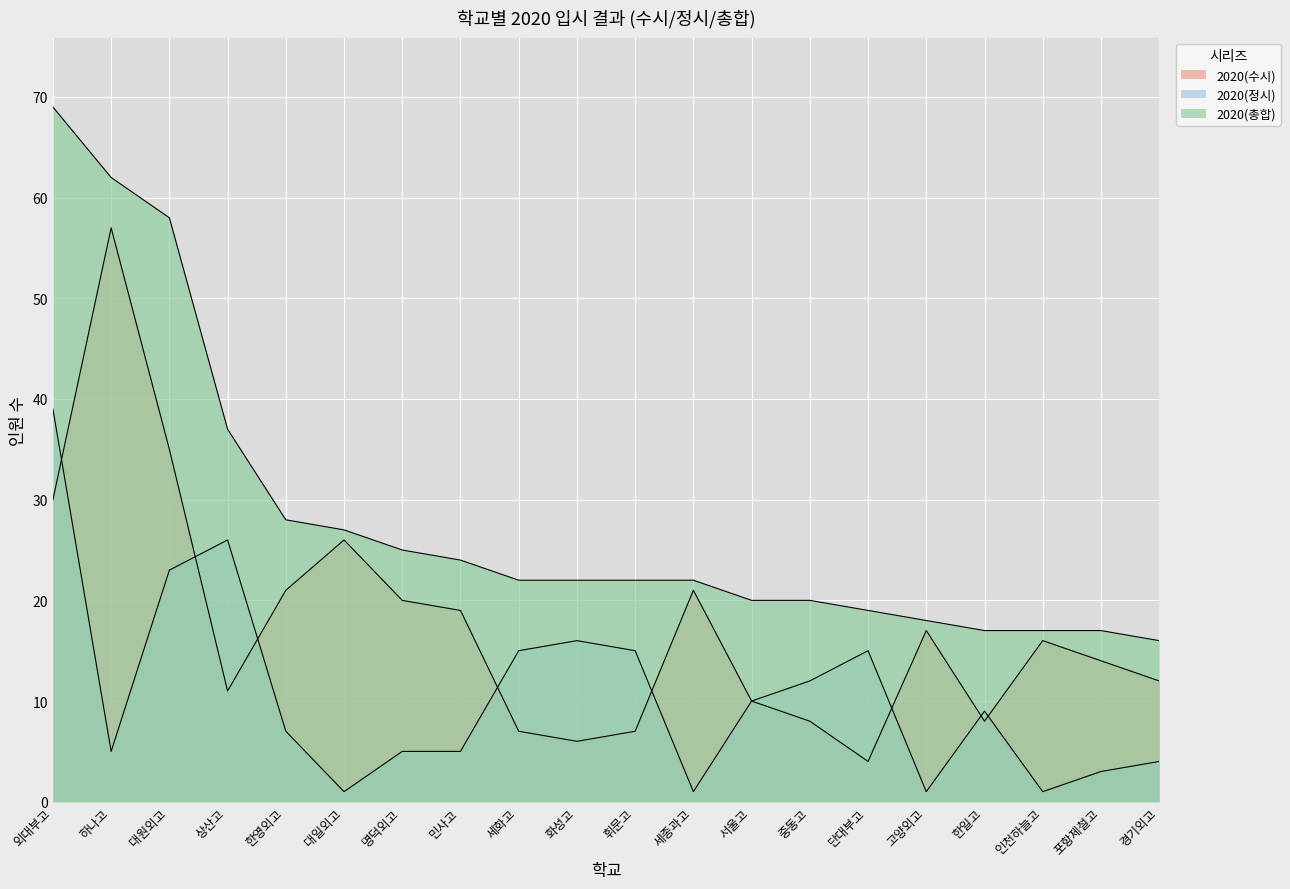

What is the approximate value of 2020(정시) at 한일고, to the nearest 5?

10